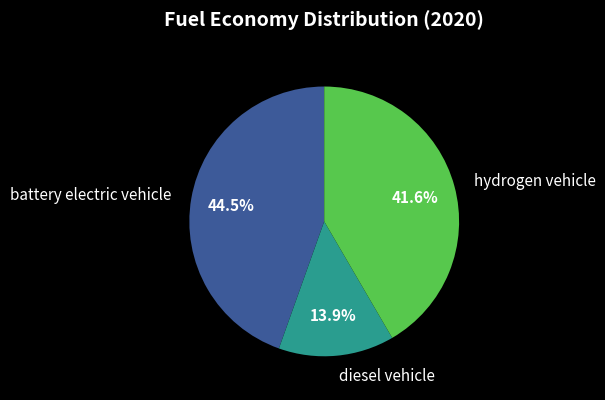

Which slice is the smallest?

diesel vehicle